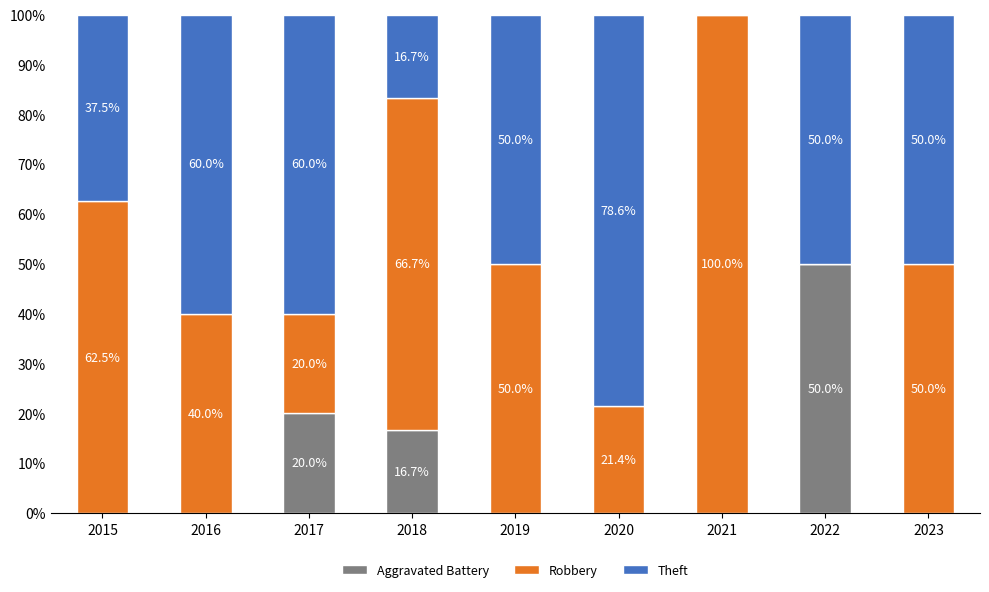

Reading left to right, transcribe the values for Aggravated Battery.

2015=0.0	2016=0.0	2017=20.0	2018=16.7	2019=0.0	2020=0.0	2021=0.0	2022=50.0	2023=0.0